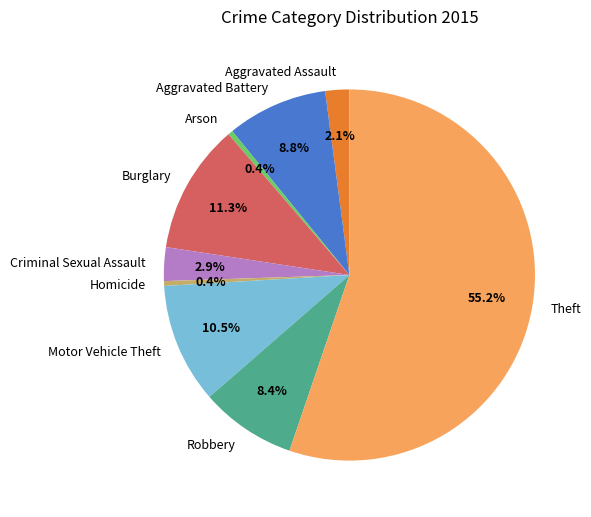

To the nearest percent, what percentage of the pie is Robbery?

8%